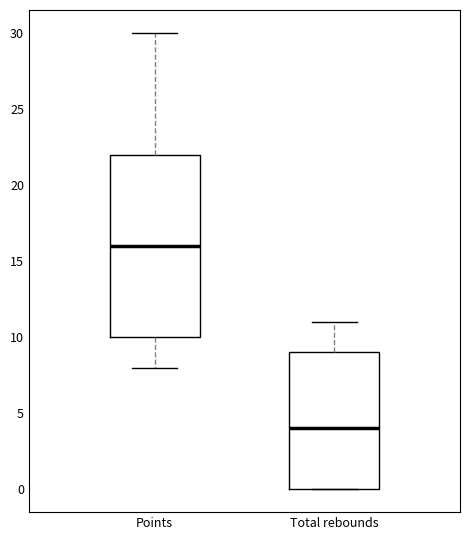

Where does the upper whisker of the box for Points end on the y-axis? The values are not printed on the chart, so give them approximately, as read against the axis.

30